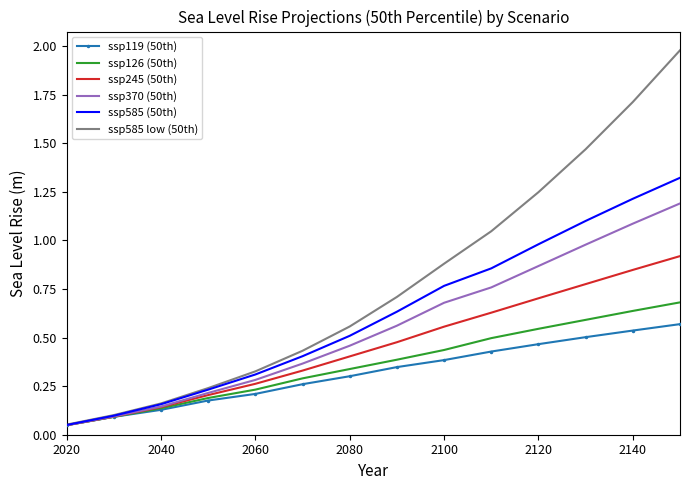

List the series in order of their peak value, lowest first.

ssp119 (50th), ssp126 (50th), ssp245 (50th), ssp370 (50th), ssp585 (50th), ssp585 low (50th)